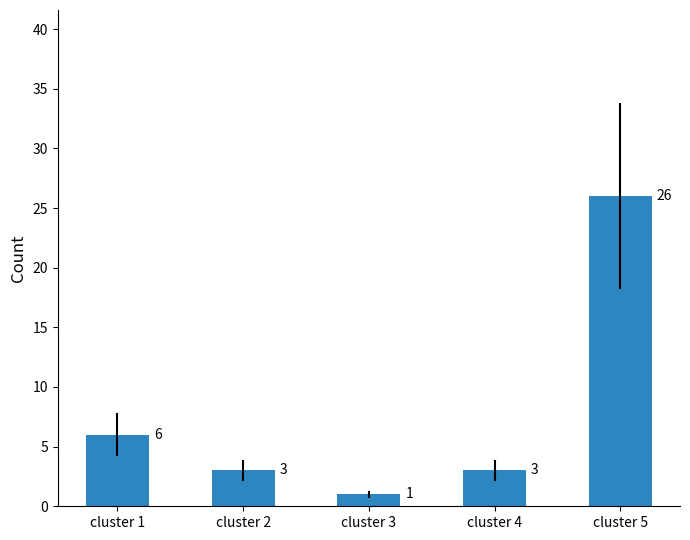

The value at cluster 1 is 6. True or false?

True